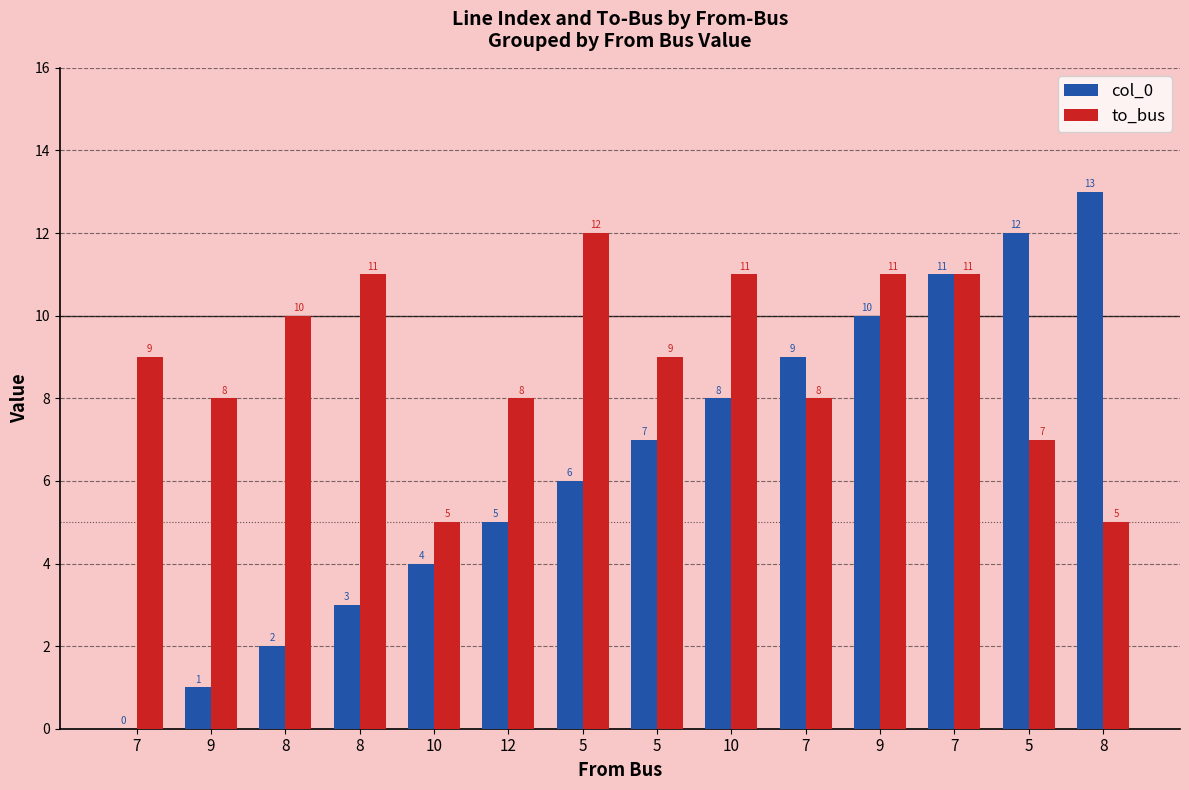

Is it true that to_bus equals 5 at 8?

True